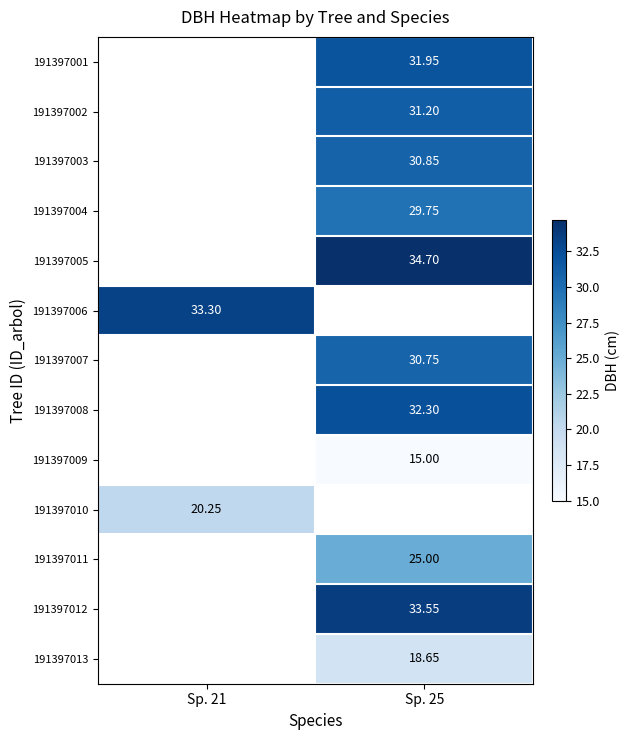

At which label does 191397013 first exceed 18?

Sp. 25